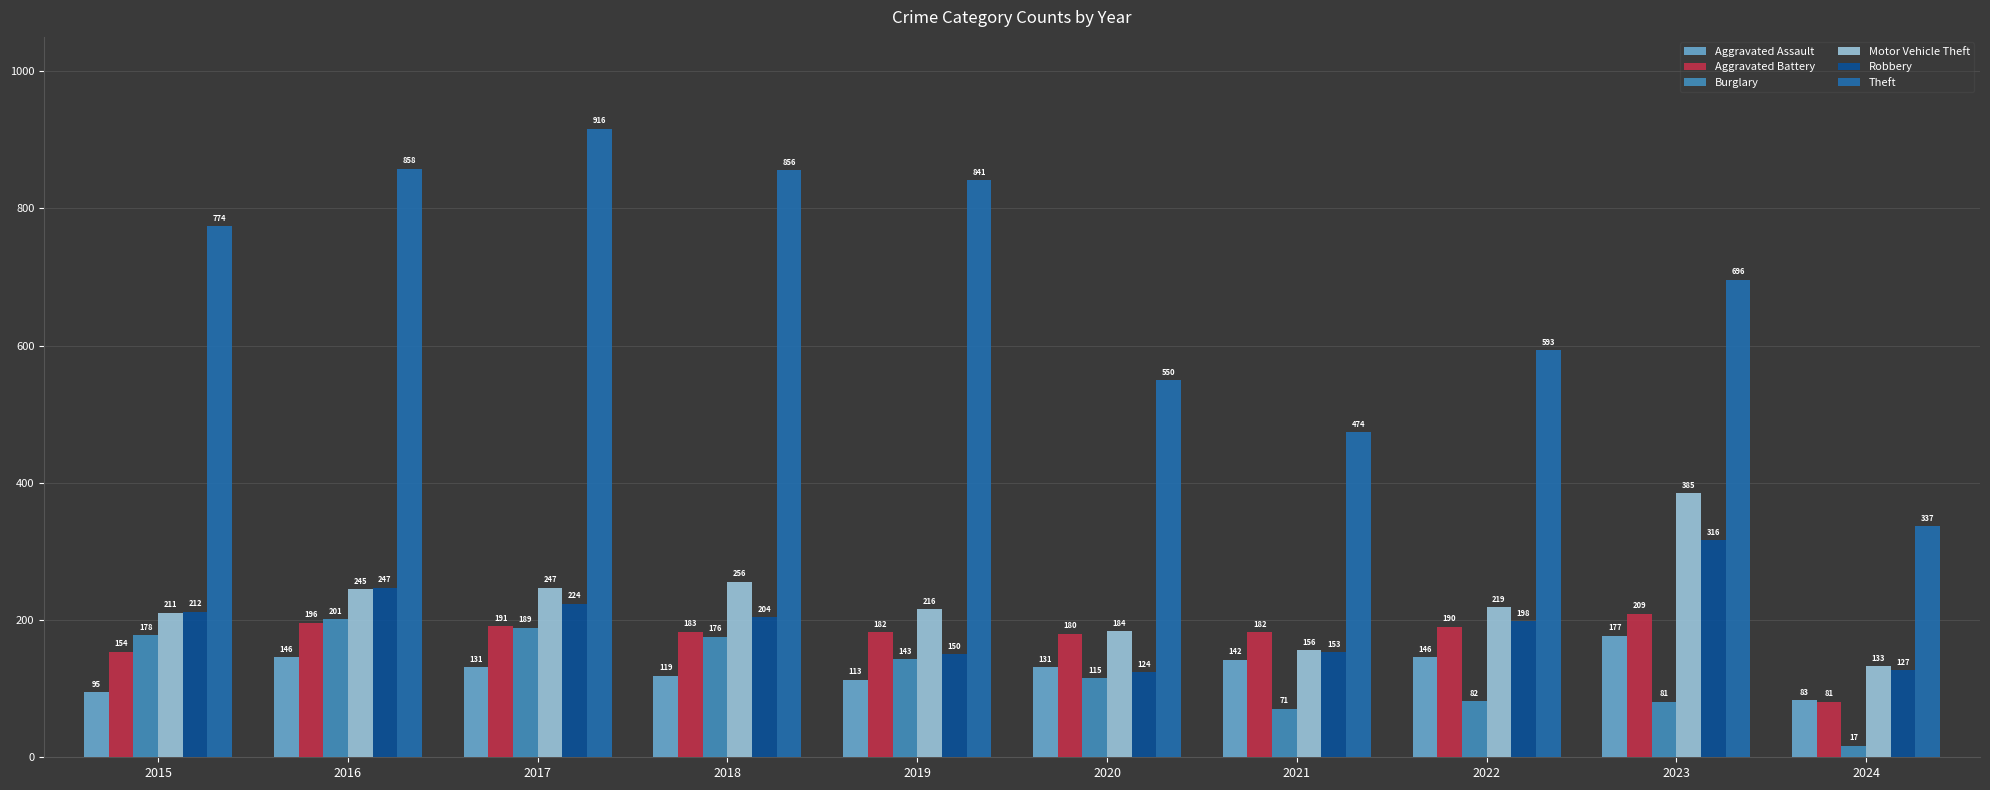

How many values in the Robbery series are below 204?

5